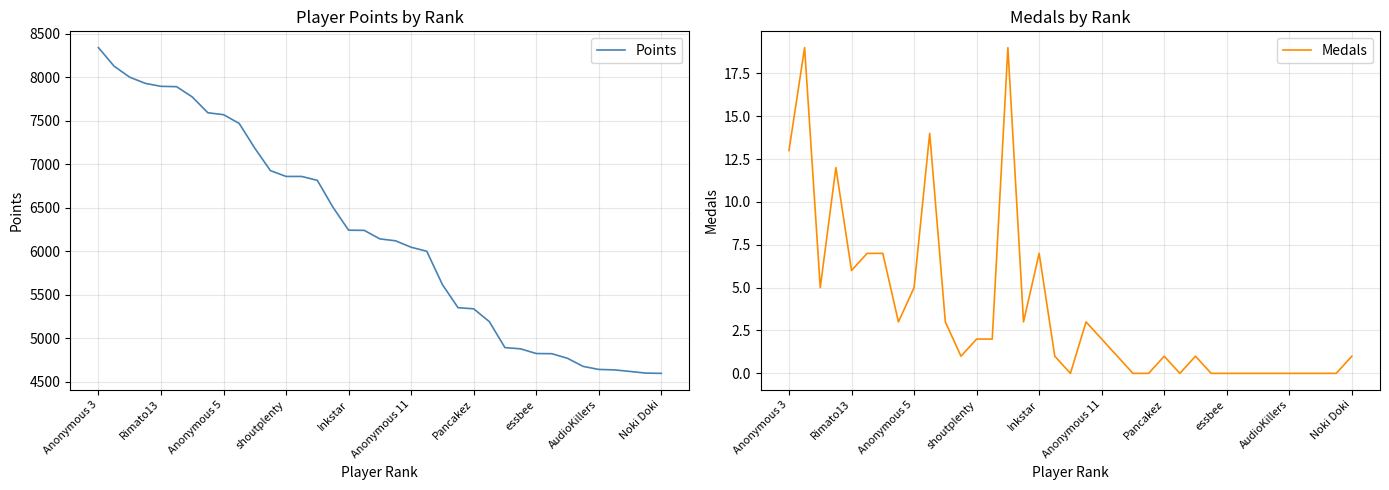

True or false: Medals and Points intersect in this chart.

False